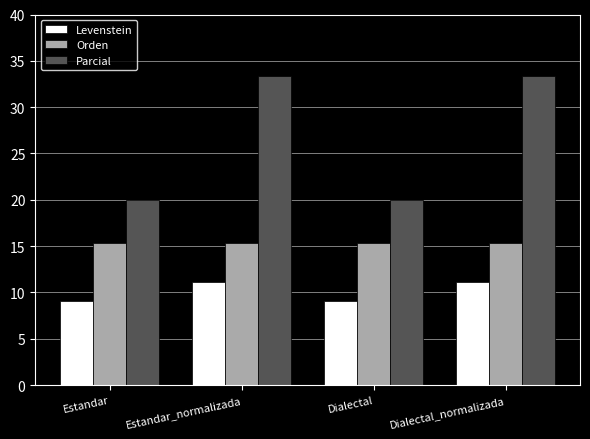

Which series has the widest spread of values?

Parcial